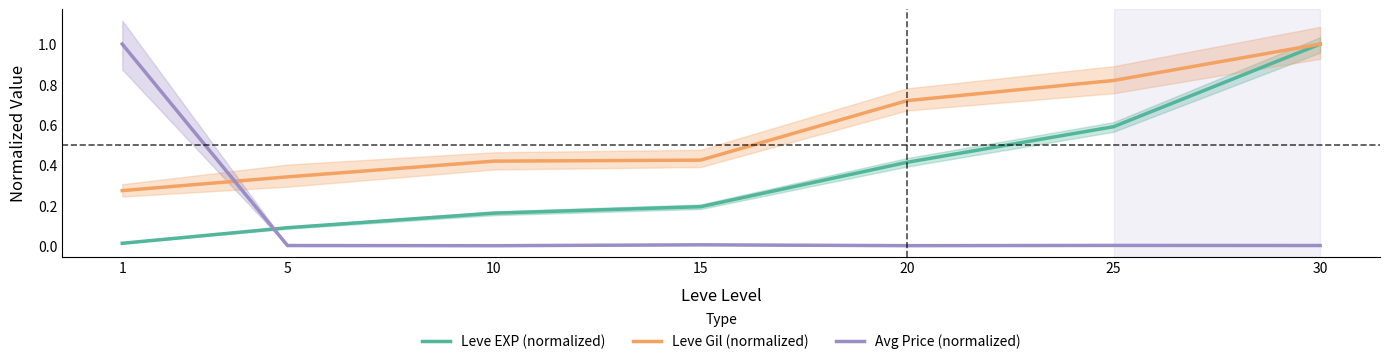

Rank the series by their maximum value, from lowest to highest.

Leve EXP (normalized), Leve Gil (normalized), Avg Price (normalized)